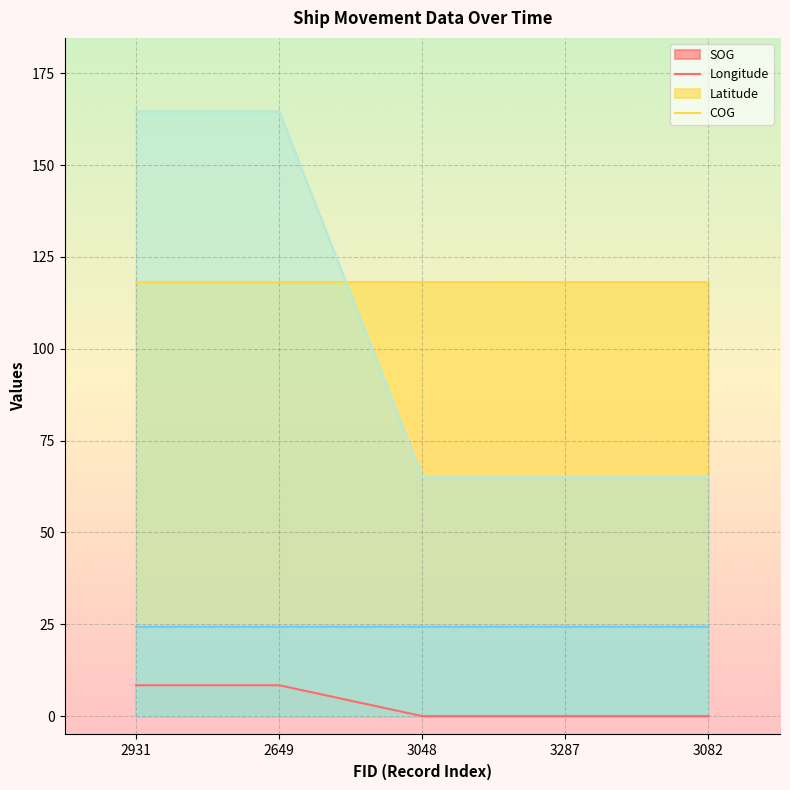

At which category is the sum across all series the highest?

2931